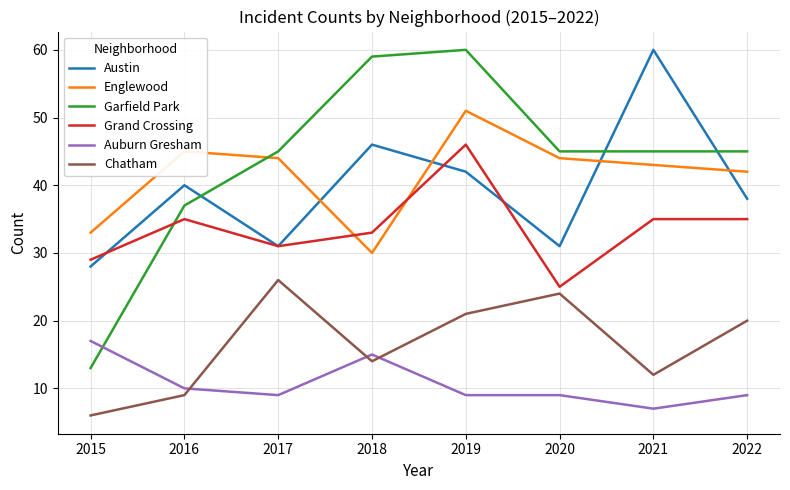

Reading left to right, what are all the values shown in this chart?

Austin: 28	40	31	46	42	31	60	38
Englewood: 33	45	44	30	51	44	43	42
Garfield Park: 13	37	45	59	60	45	45	45
Grand Crossing: 29	35	31	33	46	25	35	35
Auburn Gresham: 17	10	9	15	9	9	7	9
Chatham: 6	9	26	14	21	24	12	20